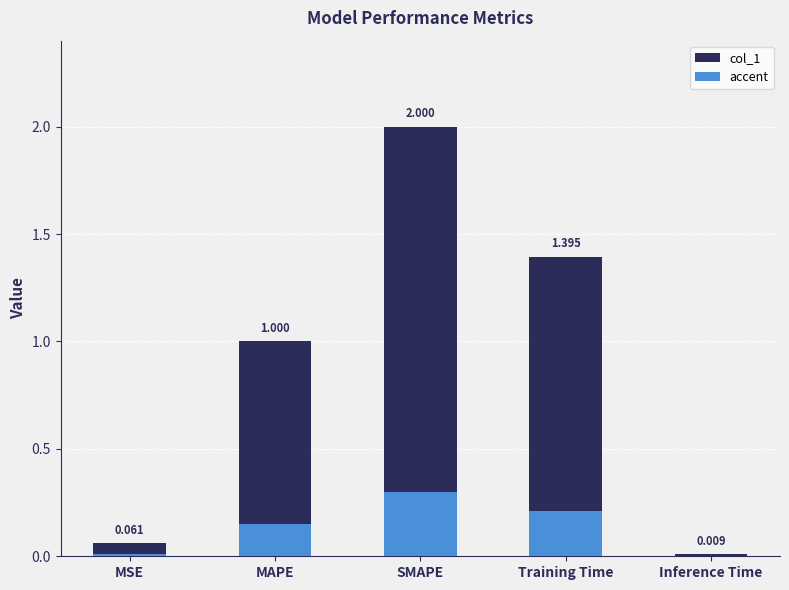

What is the ratio of the value at Training Time to the value at SMAPE?

0.7